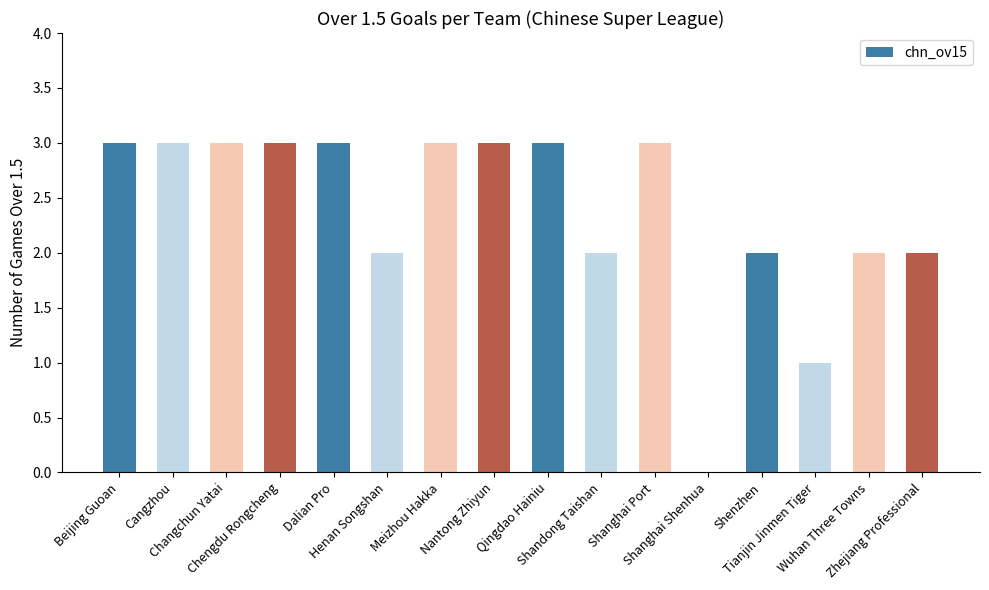

What is the greatest value displayed?

3